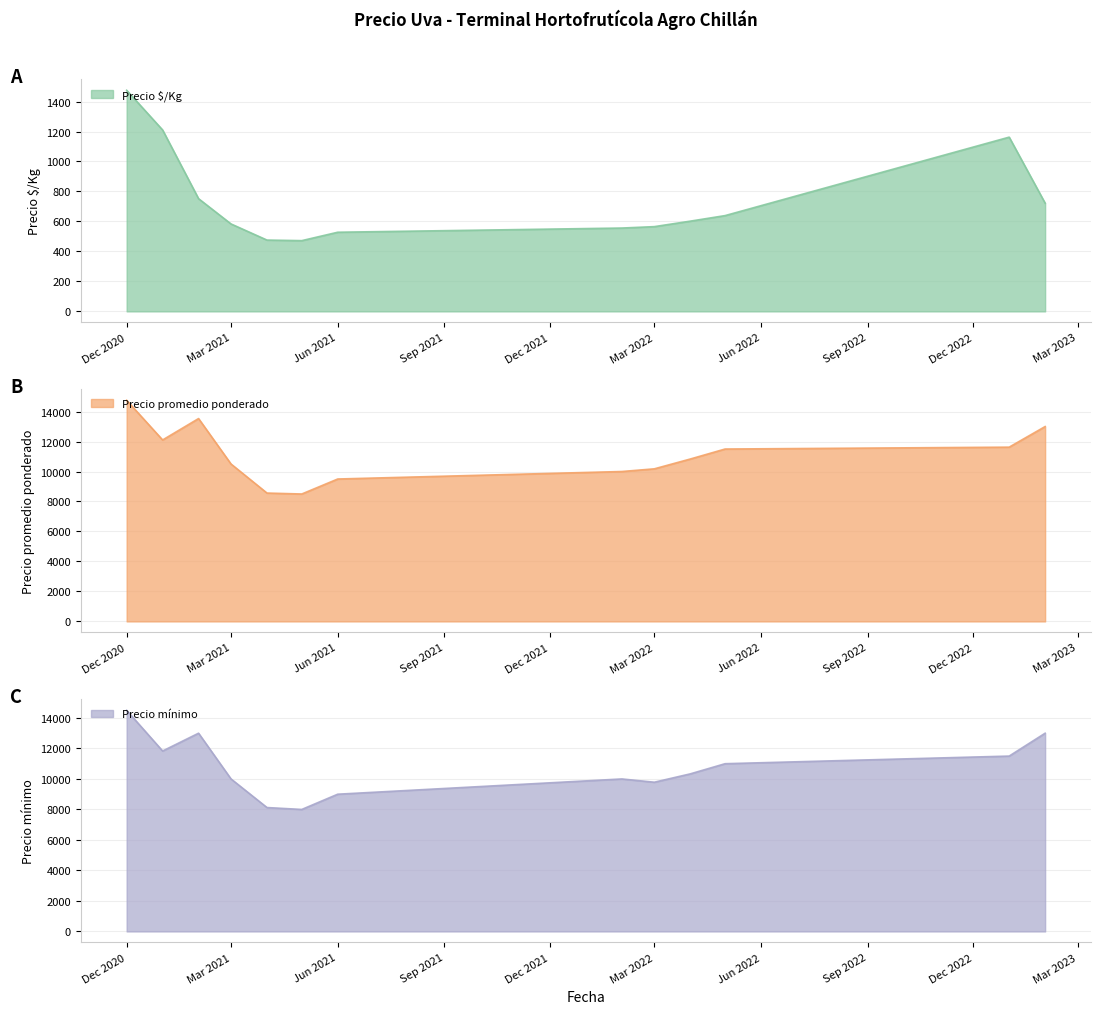

Is the value of Precio promedio ponderado at 2022-03-31 greater than the value of Precio $/Kg at 2023-01-24?

Yes